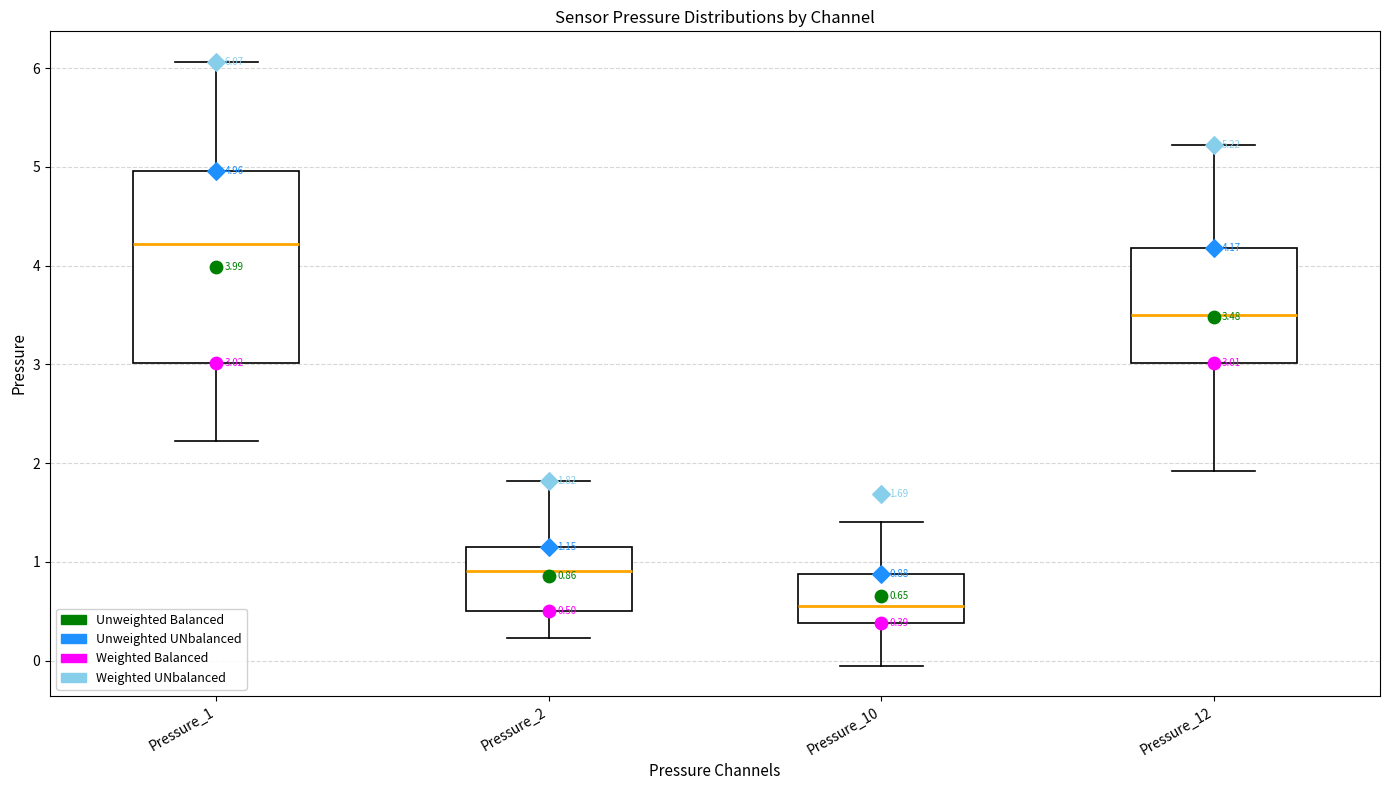

Which box is the tallest, from its lower edge to its upper edge?

Pressure_1